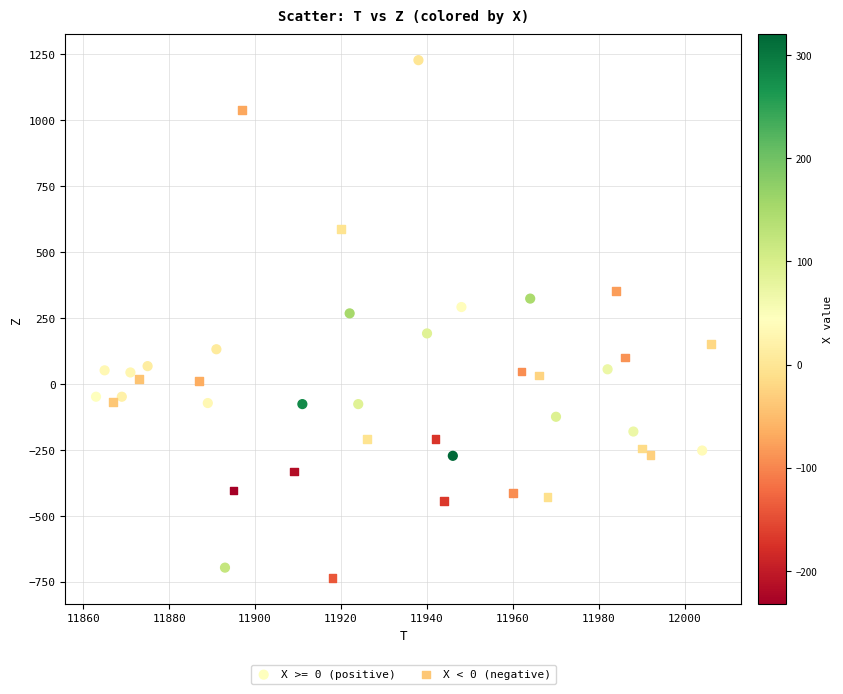

Which series reaches the maximum Y coordinate?

X >= 0 (positive)